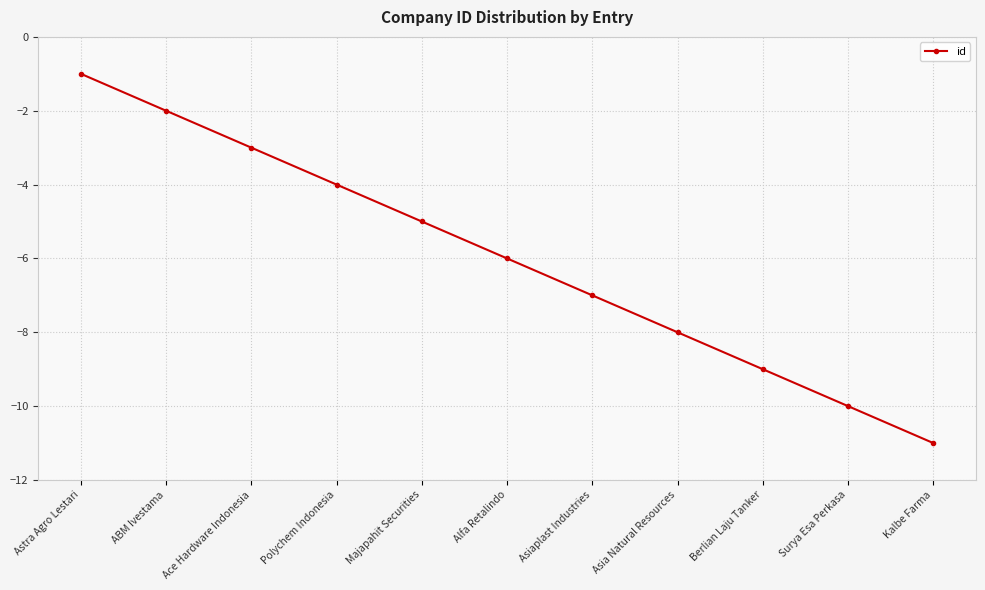

At which category does the chart reach its minimum across all series?

Kalbe Farma